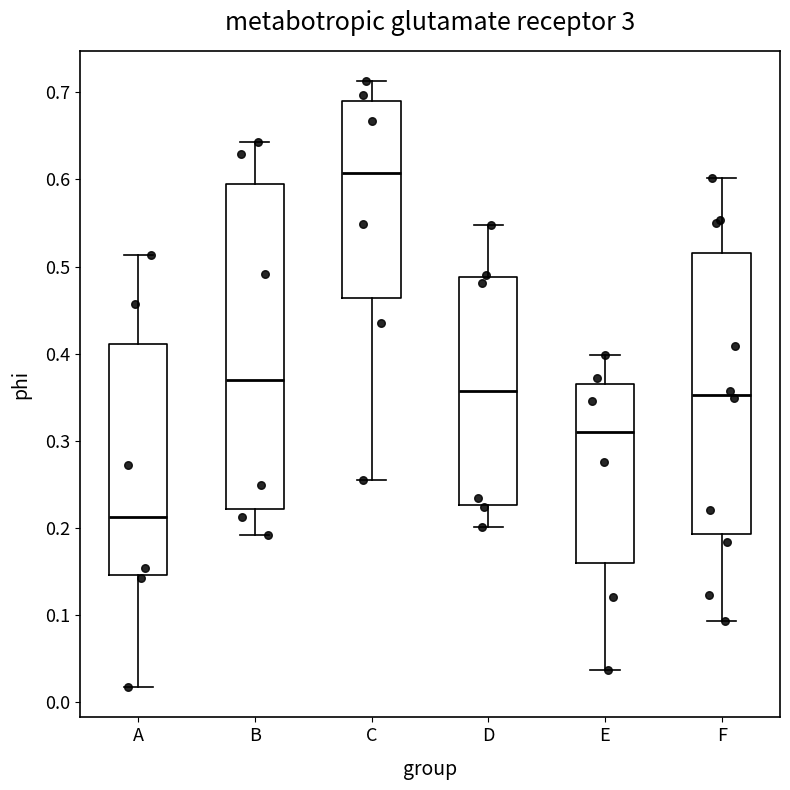

Reading left to right, transcribe this box plot: for each box, give where its median line is, the range the box spans, and where its two whiskers end, as read against the y-axis. The values are not printed on the chart, so give them approximately, as read against the axis.

A: median 0.21, box 0.15 to 0.41, whiskers 0.02 to 0.51
B: median 0.37, box 0.22 to 0.59, whiskers 0.19 to 0.64
C: median 0.61, box 0.46 to 0.69, whiskers 0.25 to 0.71
D: median 0.36, box 0.23 to 0.49, whiskers 0.20 to 0.55
E: median 0.31, box 0.16 to 0.37, whiskers 0.04 to 0.40
F: median 0.35, box 0.19 to 0.52, whiskers 0.09 to 0.60